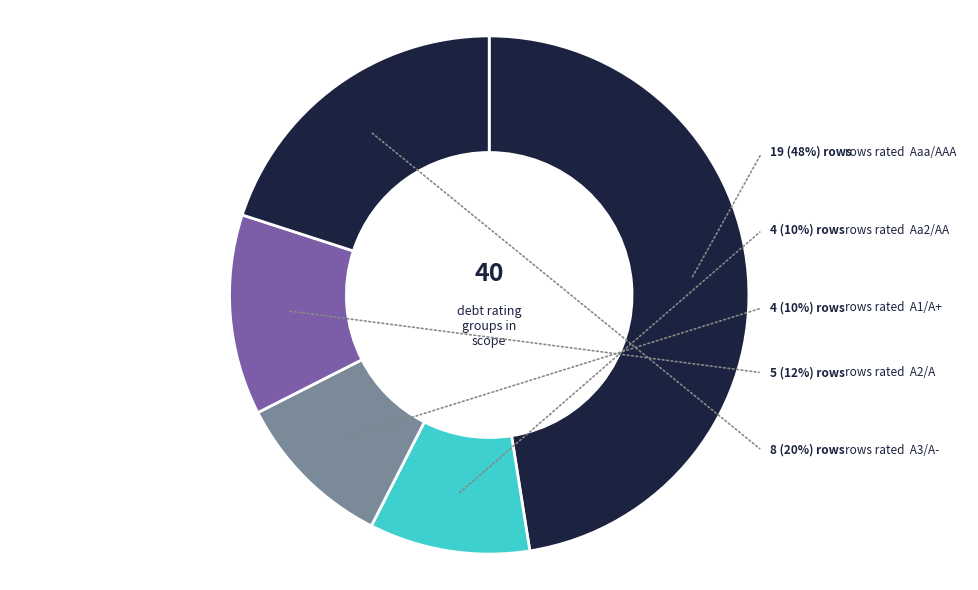

Which has a higher value, A3/A- or A1/A+?

A3/A-